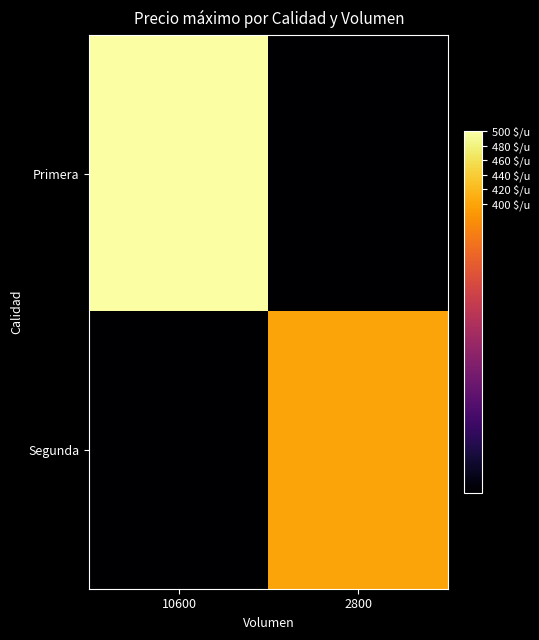

At how many categories does at least one series exceed 113?

2